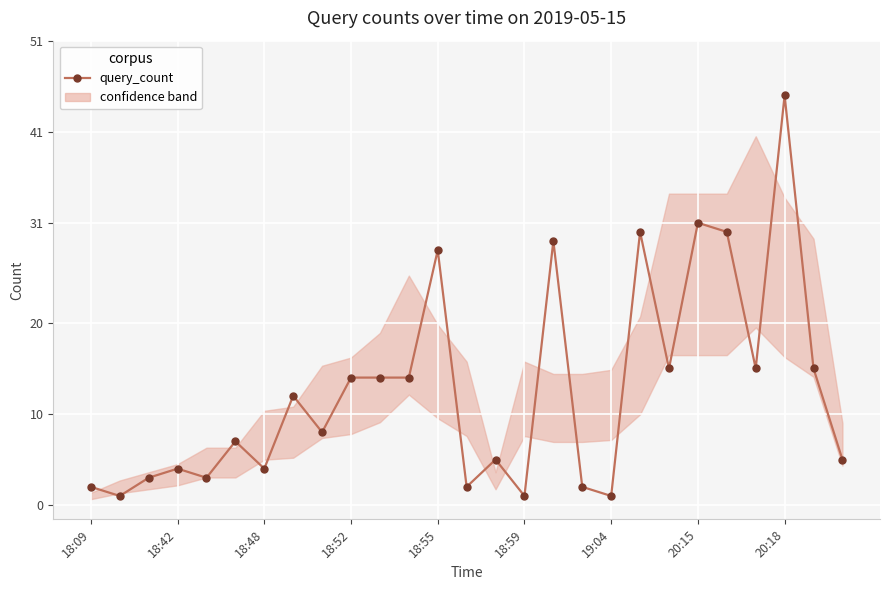

True or false: there are more than 2 points higher than both neighbors.

True